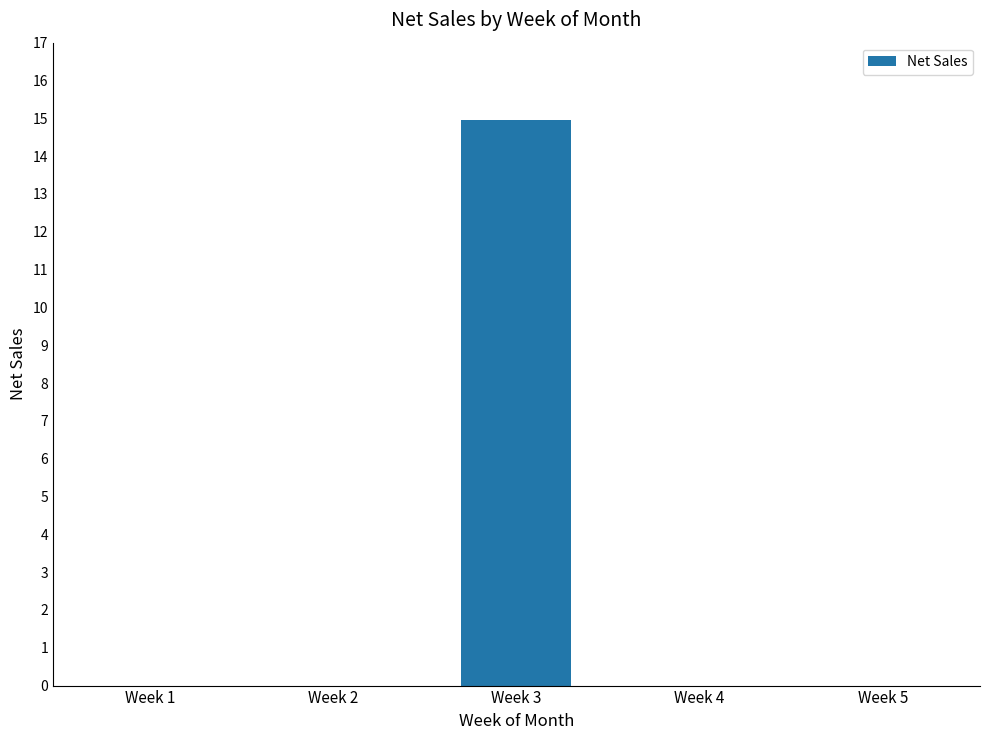

Which label corresponds to the largest value in the chart?

Week 3